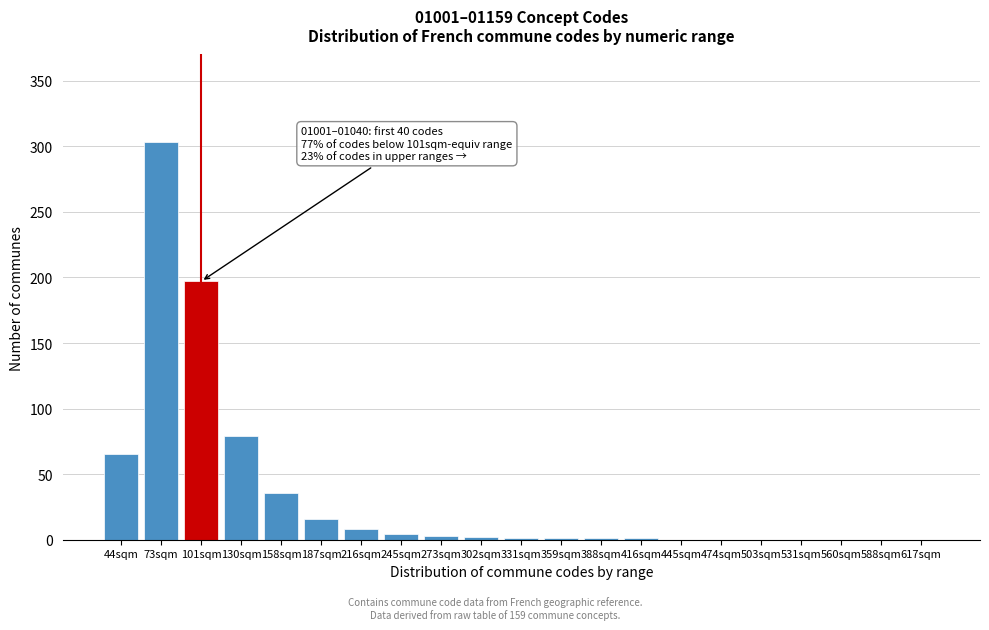

Is it true that the value at 474sqm is 0?

True